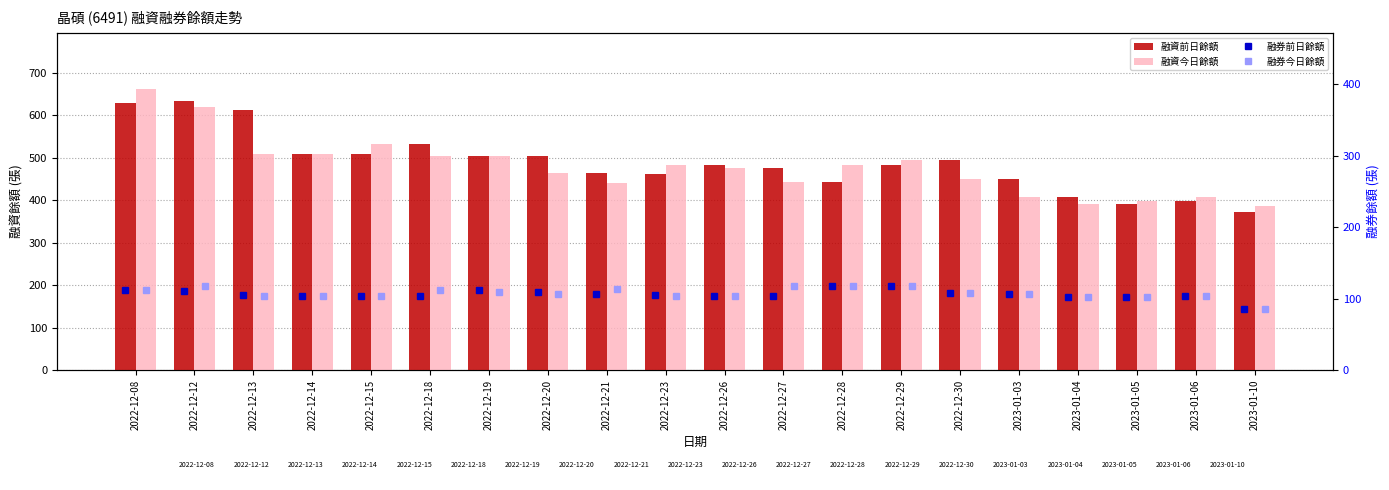

What is the value of the 融券今日餘額 bar at the 15th from the left?

108